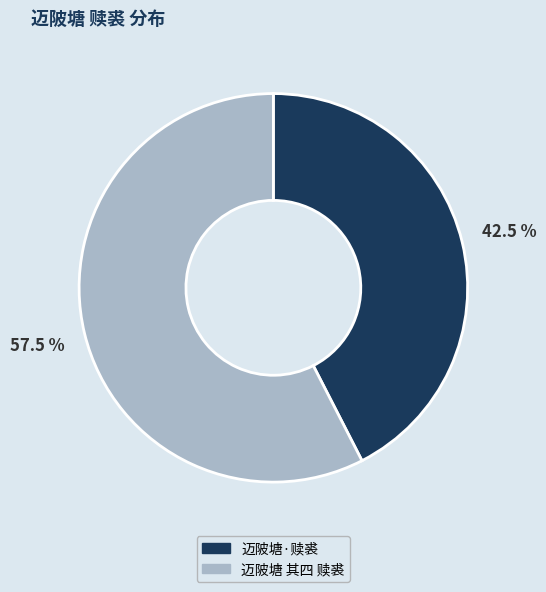

Count the number of slices in the pie.

2